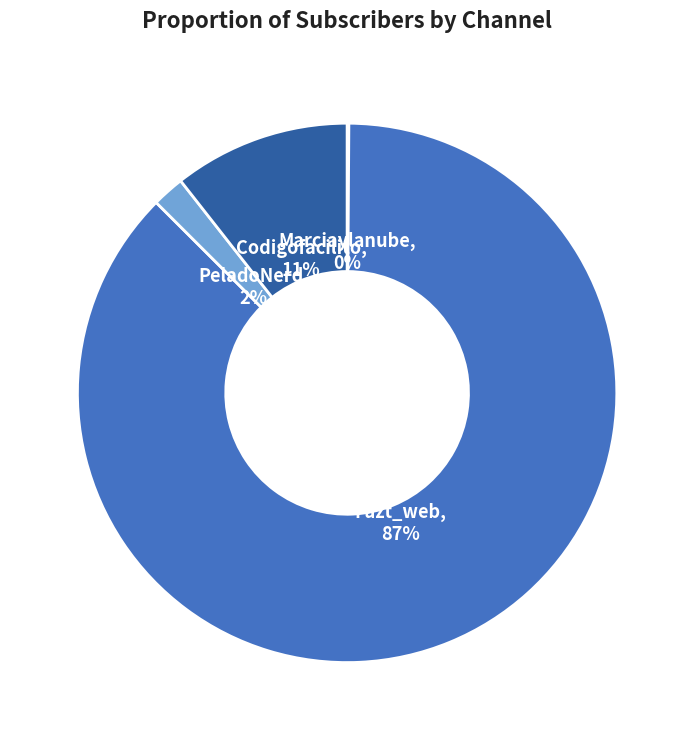

To the nearest percent, what is the difference between the largest and smallest slice percentages?

87%